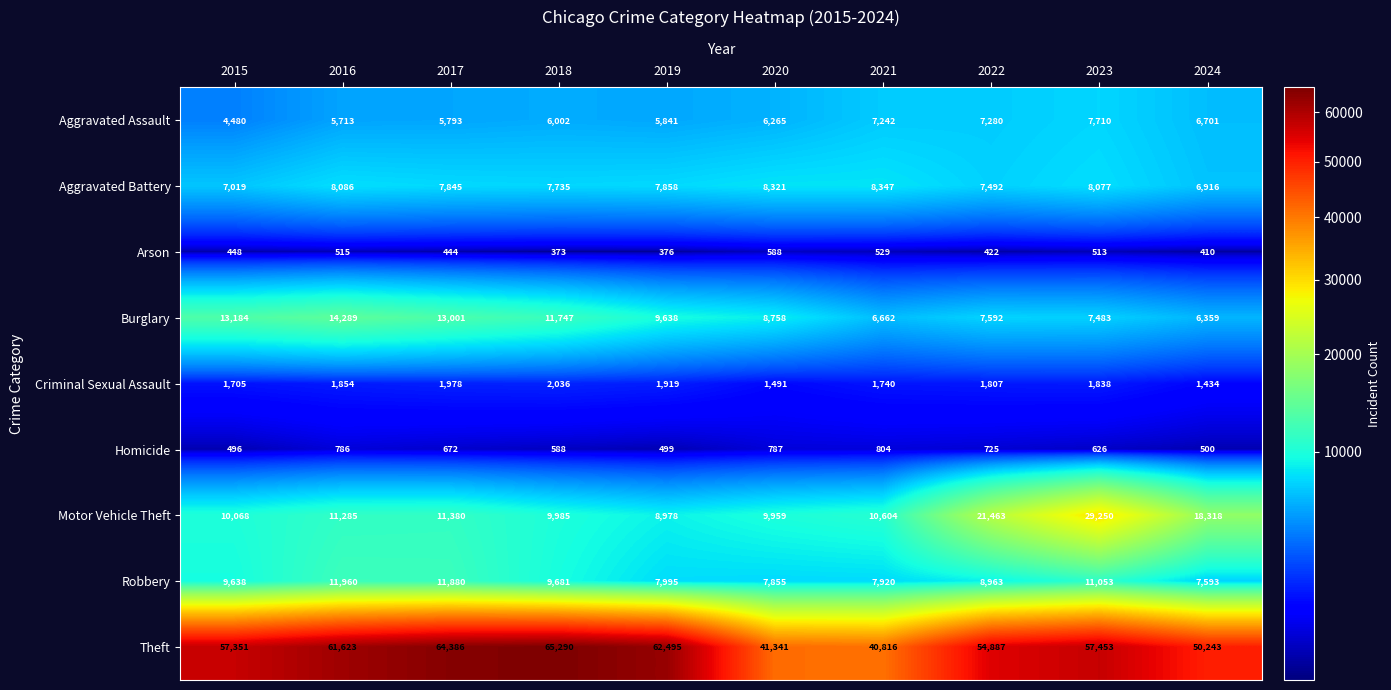

What is the difference between the maximum and minimum values in the Criminal Sexual Assault series?

602